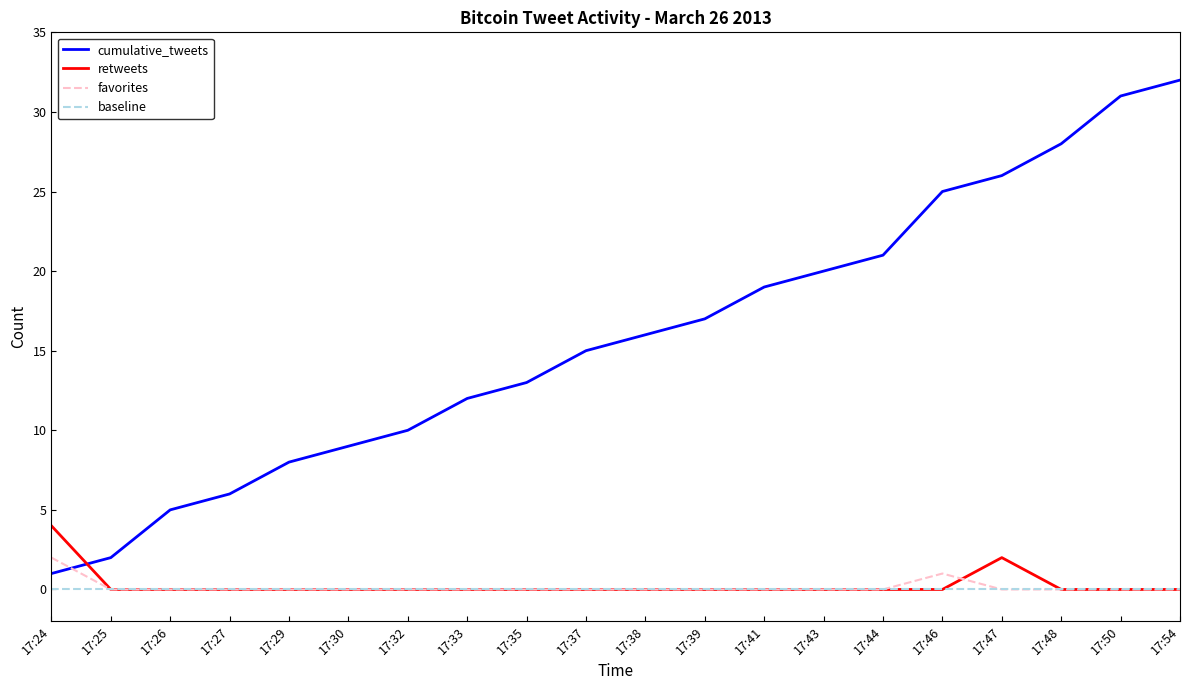

Rank the categories by cumulative_tweets value from highest to lowest.

17:54, 17:50, 17:48, 17:47, 17:46, 17:44, 17:43, 17:41, 17:39, 17:38, 17:37, 17:35, 17:33, 17:32, 17:30, 17:29, 17:27, 17:26, 17:25, 17:24